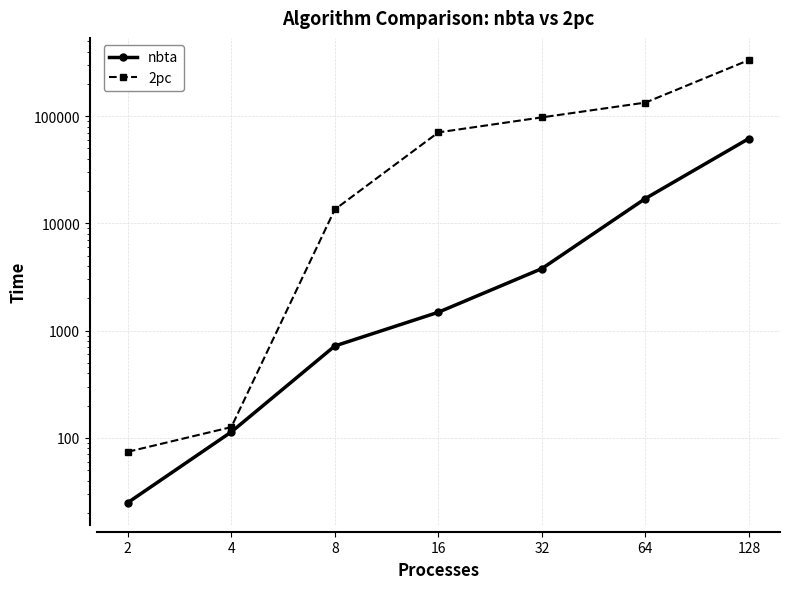

Reading right to left, what are all the values shown in this chart?

nbta: 61829.6	17053.9	3787.0	1484.2	719.4	113.6	24.9
2pc: 333380.5	133701.9	97339.4	70517.3	13479.3	126.0	74.2